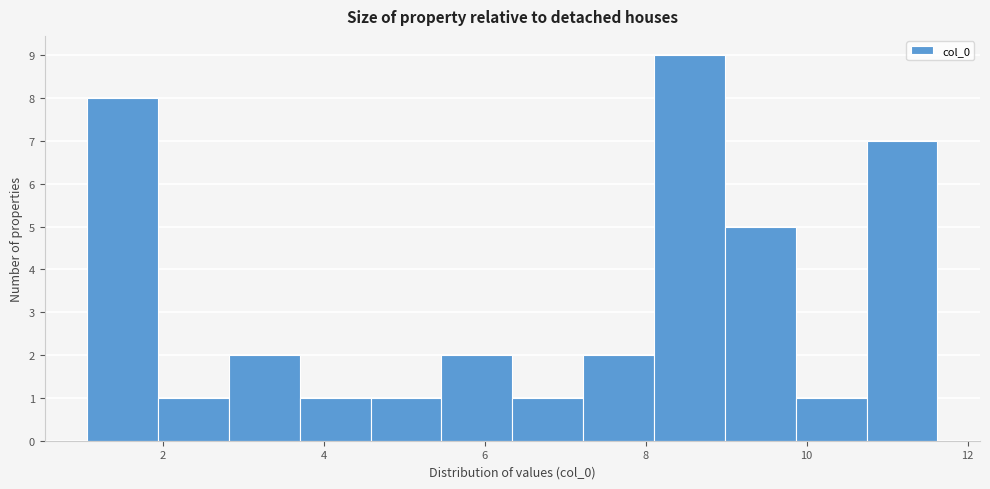

What is the height of the bar covering 1.0 to 2.0 on the x-axis? Neither the bar edges nor the heights are printed on the chart, so give them approximately, as read against the axes.

8